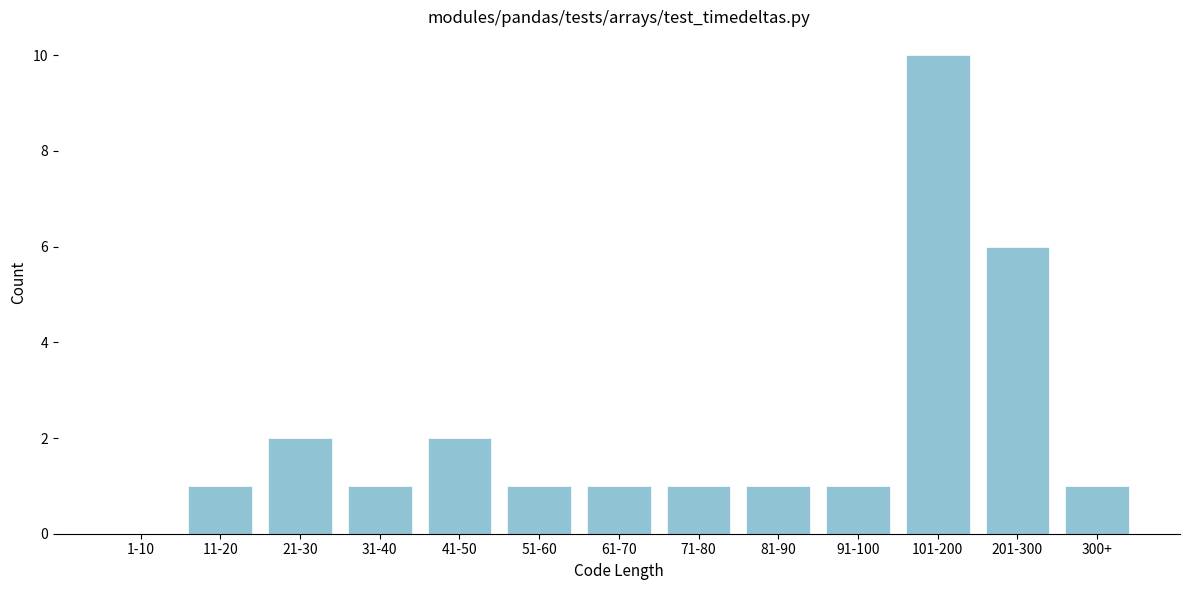

Reading left to right, what are all the values shown in this chart?

1-10=0	11-20=1	21-30=2	31-40=1	41-50=2	51-60=1	61-70=1	71-80=1	81-90=1	91-100=1	101-200=10	201-300=6	300+=1